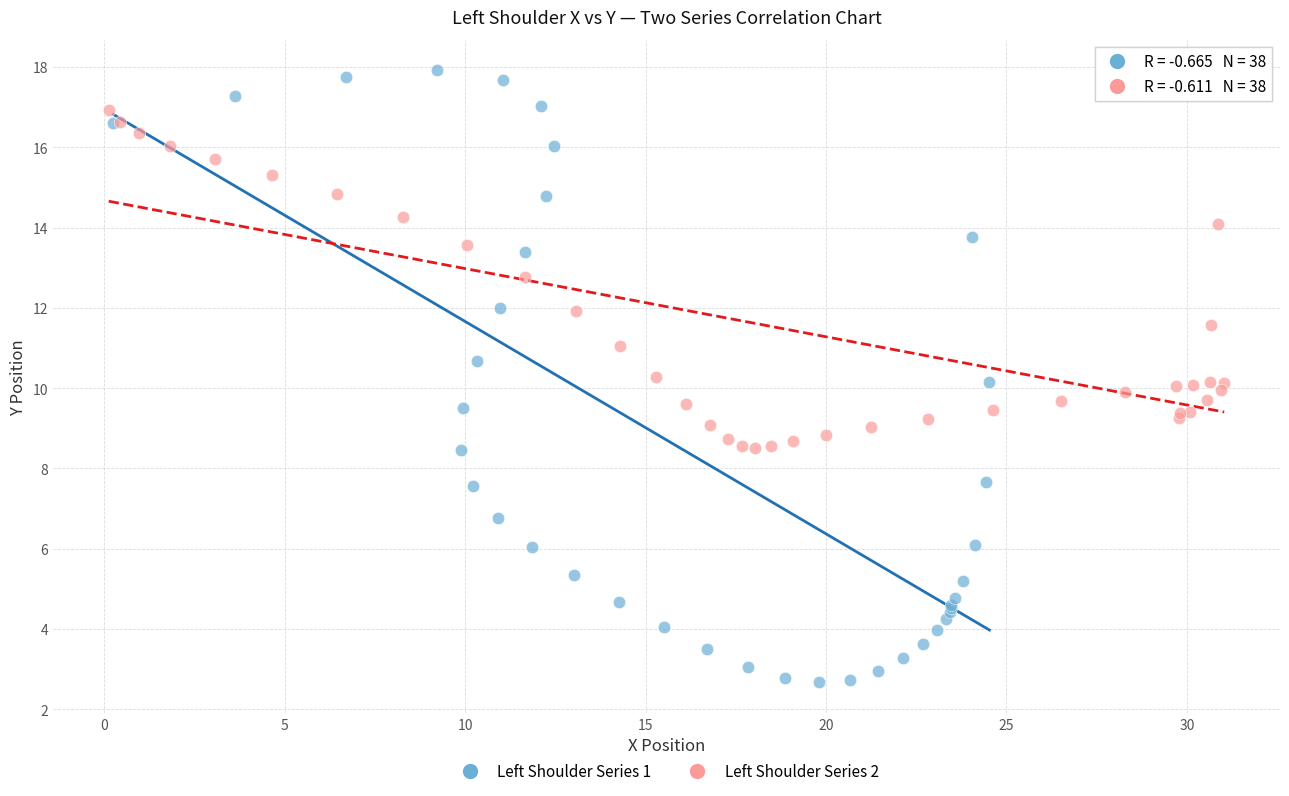

Which series has the largest Y range (max minus min)?

Left Shoulder Series 1